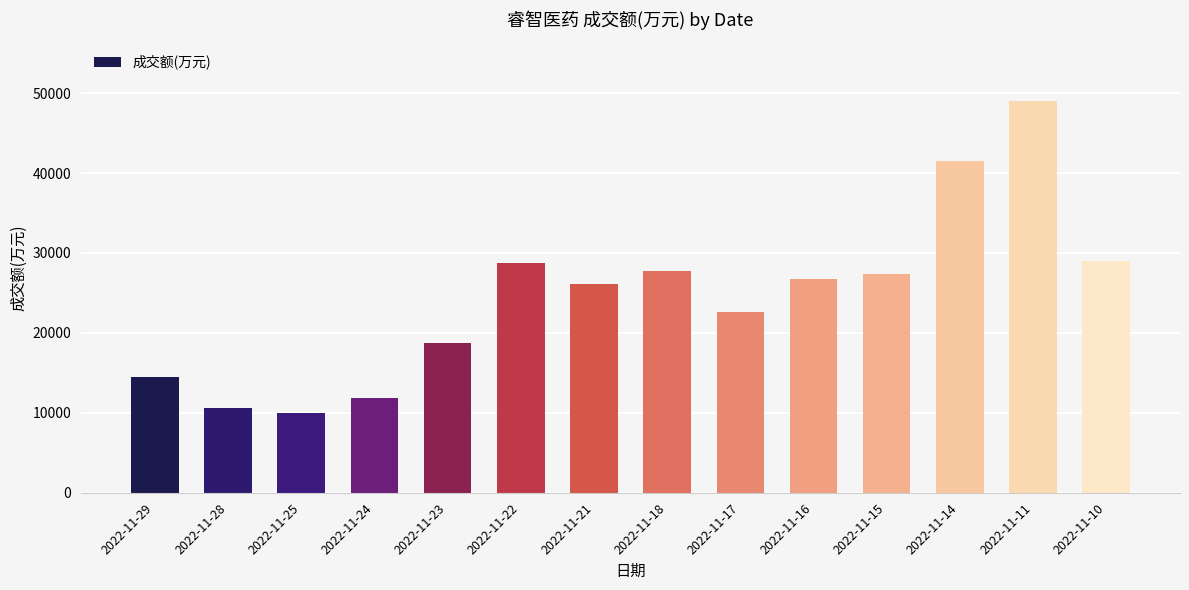

What is the approximate value at 2022-11-24, to the nearest 50?

11850